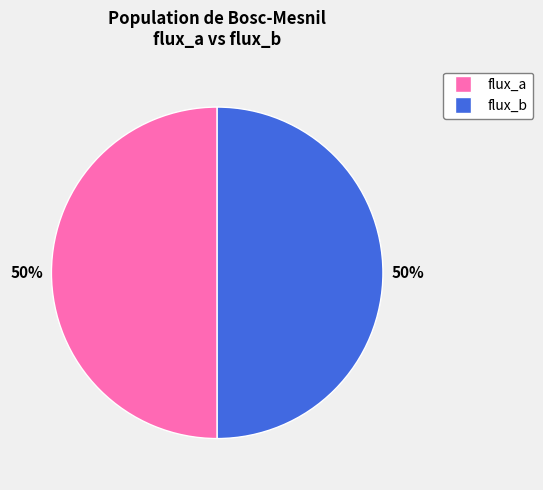

Do flux_b and flux_a together represent more than half of the pie?

Yes